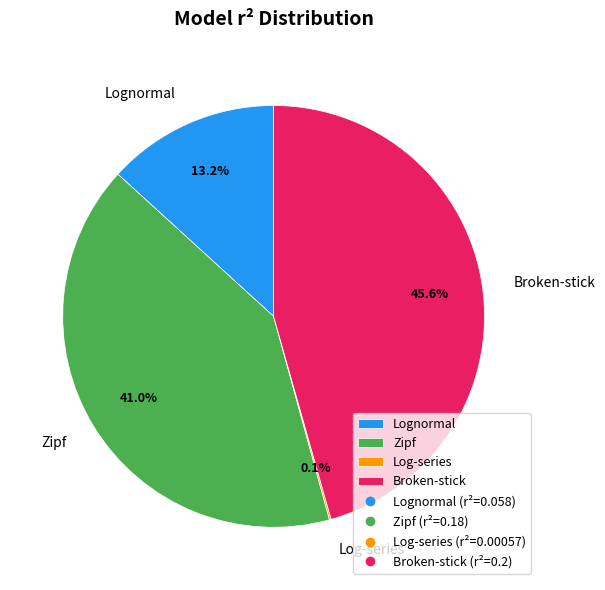

Do Zipf and Lognormal together represent more than half of the pie?

Yes